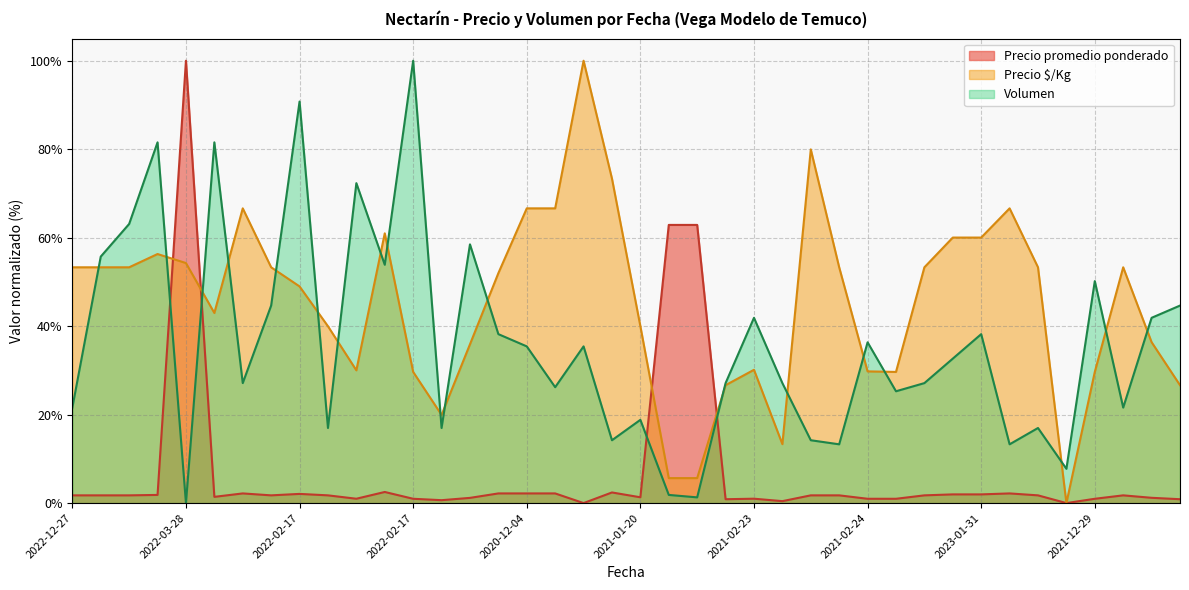

List the series in order of their overall mean, lowest first.

Precio promedio ponderado, Volumen, Precio $/Kg